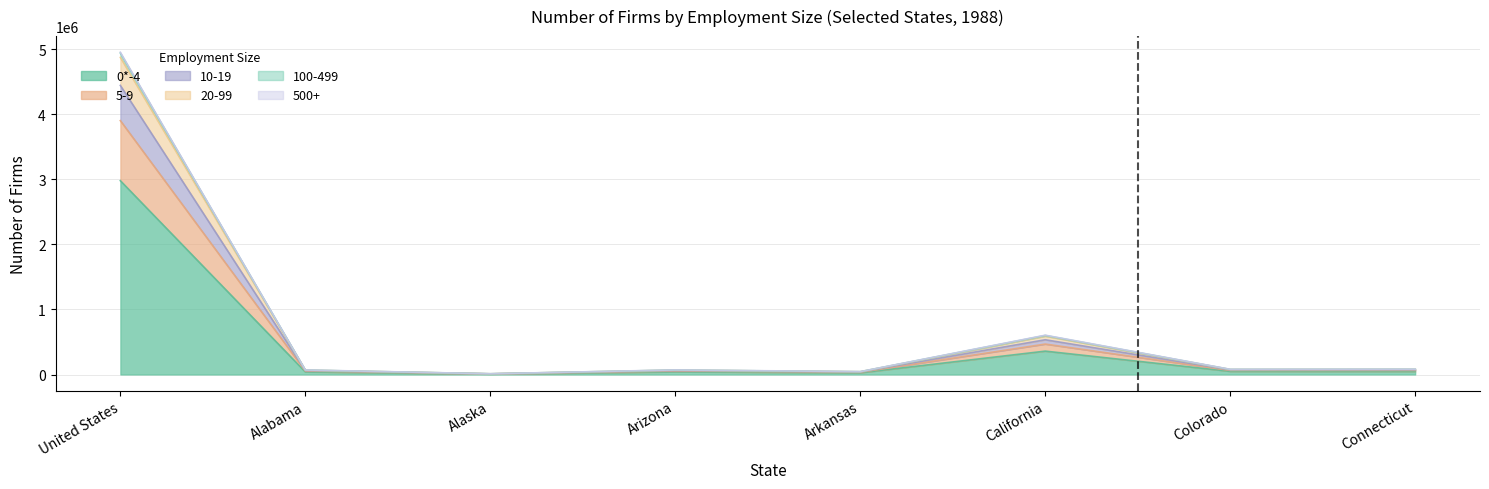

What is the lowest value of the 500+ series?

10863